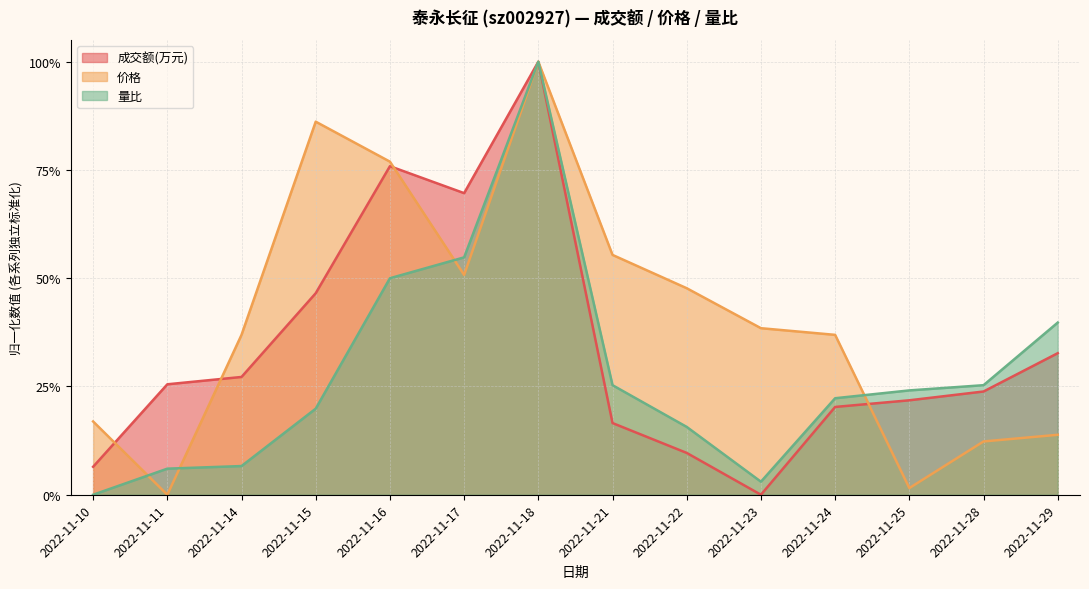

What is the sum of all 价格 values?

5.7